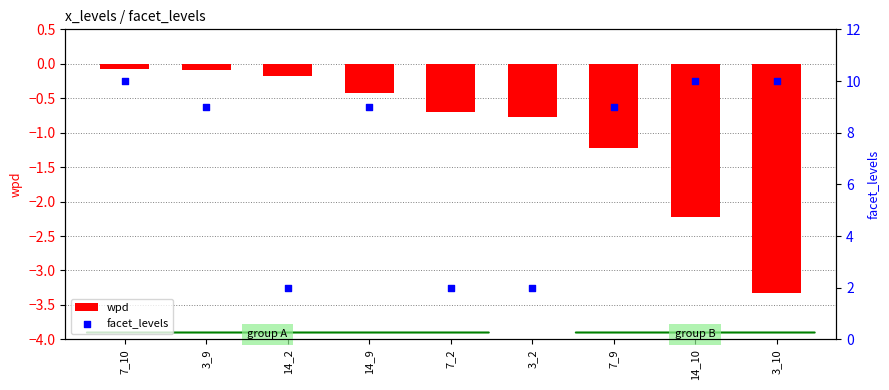

At how many categories does at least one series exceed -1?

9